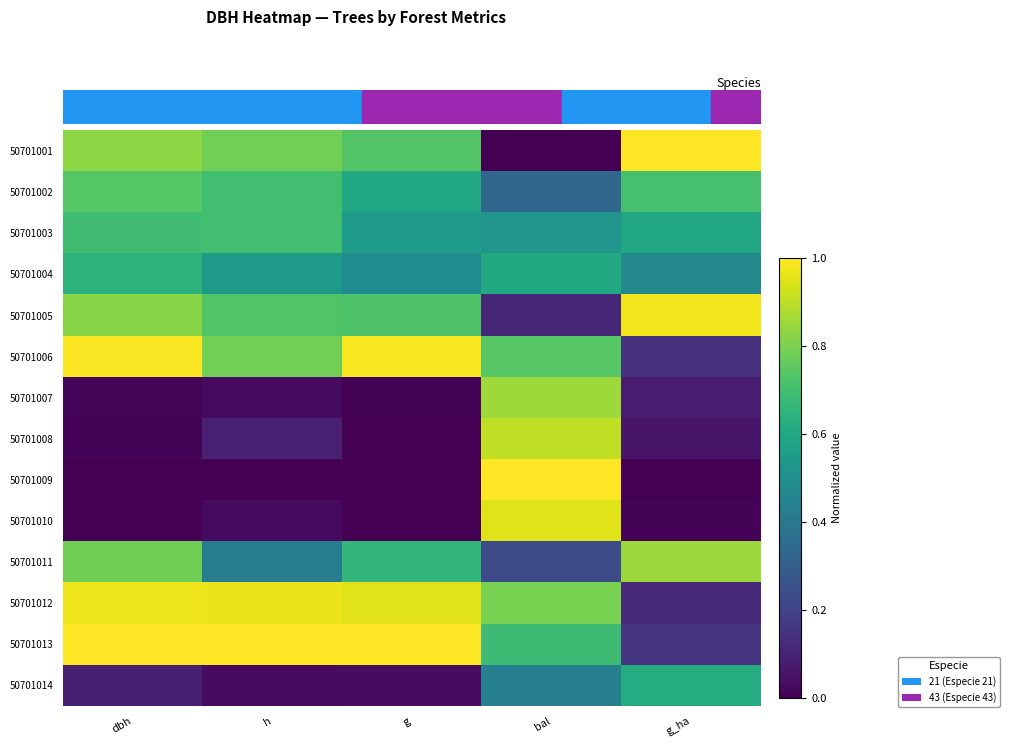

Reading left to right, transcribe all the data shown in this chart.

50701001: dbh=0.8	h=0.8	g=0.7	bal=0.0	g_ha=1.0
50701002: dbh=0.7	h=0.7	g=0.6	bal=0.3	g_ha=0.7
50701003: dbh=0.7	h=0.7	g=0.5	bal=0.5	g_ha=0.6
50701004: dbh=0.6	h=0.5	g=0.5	bal=0.6	g_ha=0.5
50701005: dbh=0.8	h=0.7	g=0.7	bal=0.1	g_ha=1.0
50701006: dbh=1.0	h=0.8	g=1.0	bal=0.7	g_ha=0.1
50701007: dbh=0.0	h=0.0	g=0.0	bal=0.9	g_ha=0.1
50701008: dbh=0.0	h=0.1	g=0.0	bal=0.9	g_ha=0.1
50701009: dbh=0.0	h=0.0	g=0.0	bal=1.0	g_ha=0.0
50701010: dbh=0.0	h=0.0	g=0.0	bal=1.0	g_ha=0.0
50701011: dbh=0.8	h=0.4	g=0.7	bal=0.2	g_ha=0.9
50701012: dbh=1.0	h=1.0	g=1.0	bal=0.8	g_ha=0.1
50701013: dbh=1.0	h=1.0	g=1.0	bal=0.7	g_ha=0.2
50701014: dbh=0.1	h=0.0	g=0.0	bal=0.4	g_ha=0.6